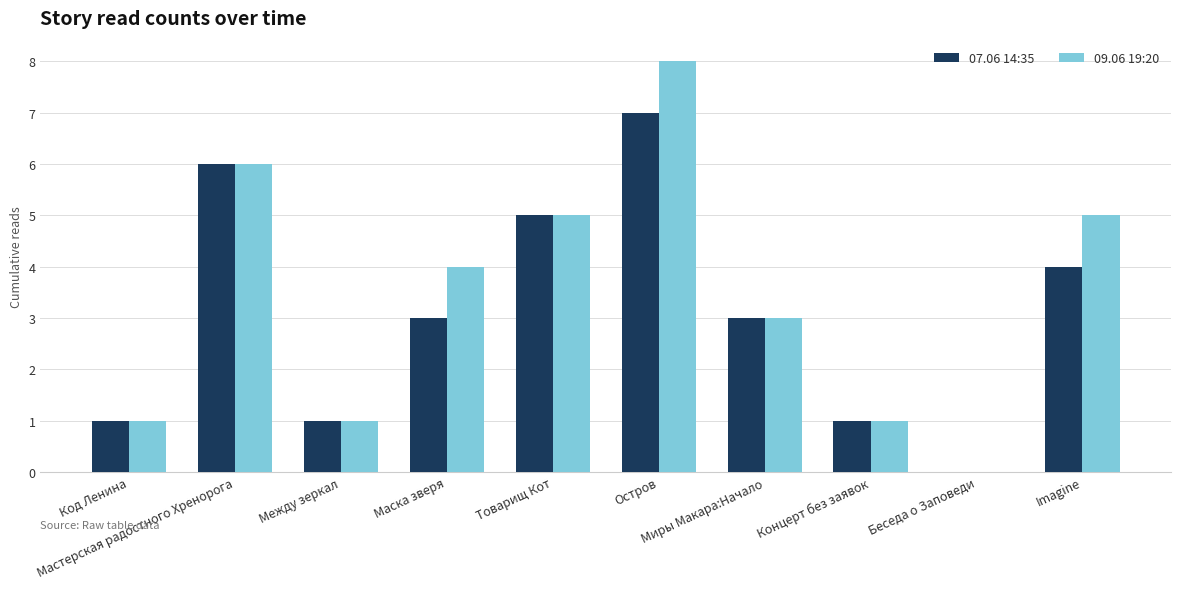

What is the maximum value shown in the chart?

8